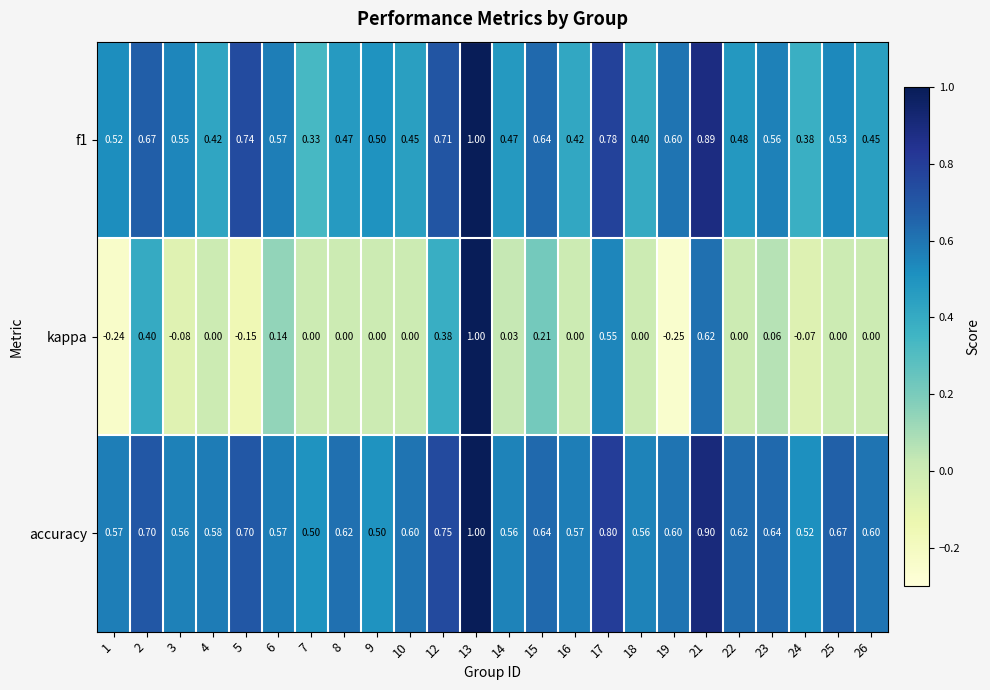

Is the value of kappa at 25 greater than the value of f1 at 21?

No